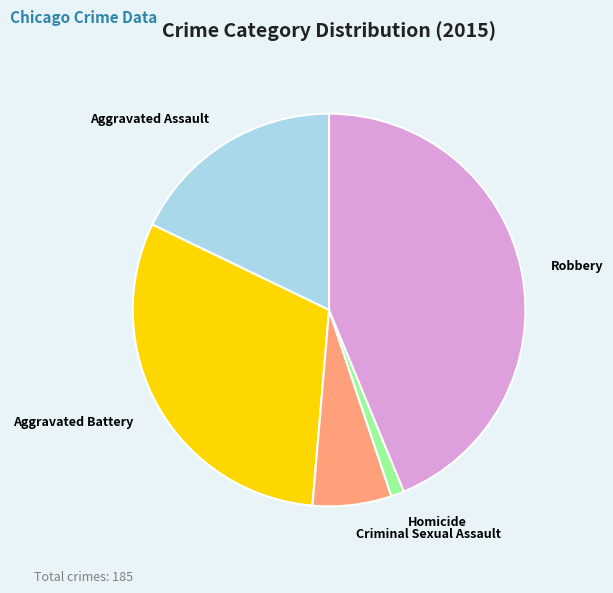

Rank the categories by value from lowest to highest.

Homicide, Criminal Sexual Assault, Aggravated Assault, Aggravated Battery, Robbery